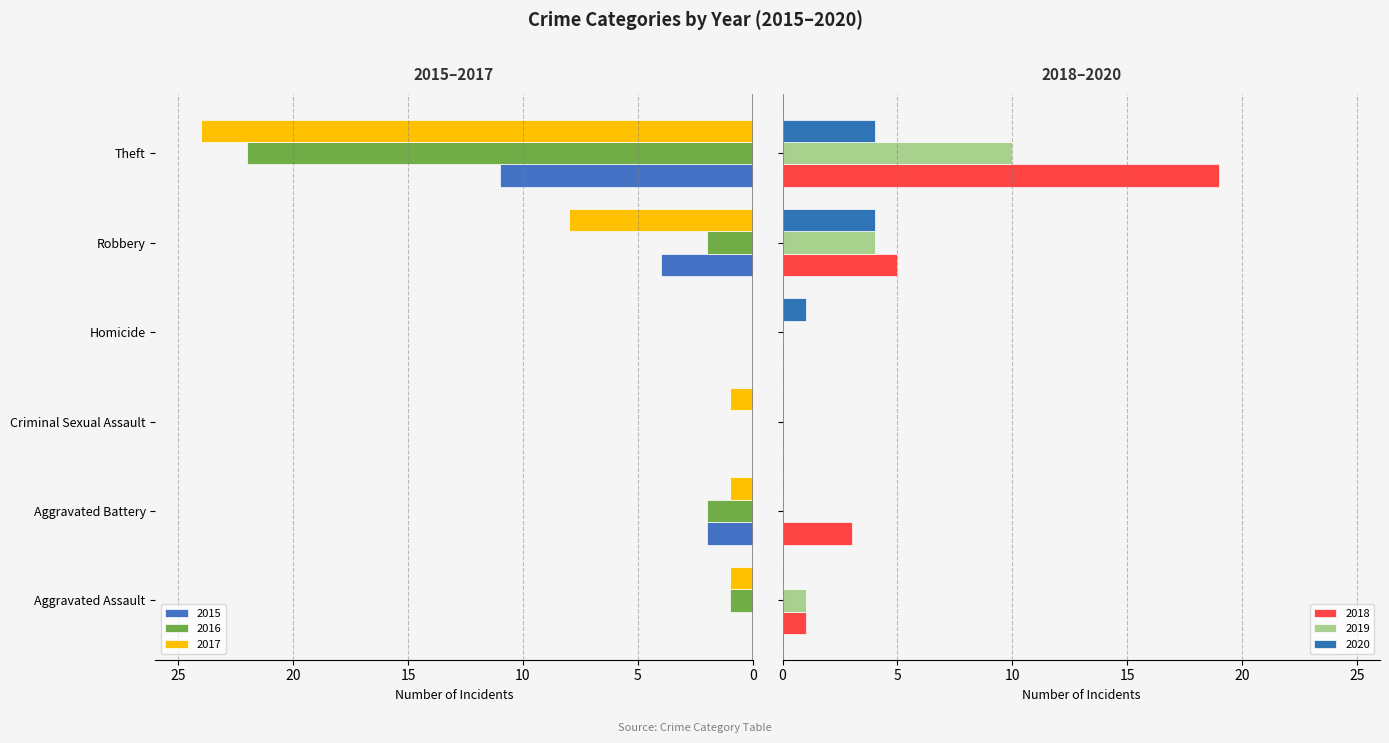

What is the sum of all 2020 values?

9